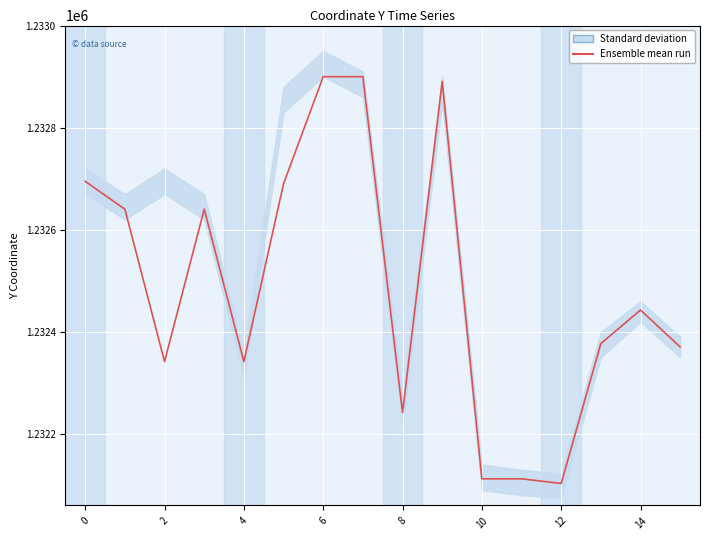

How many interior local peaks (higher than both neighbors) does the data have?

3